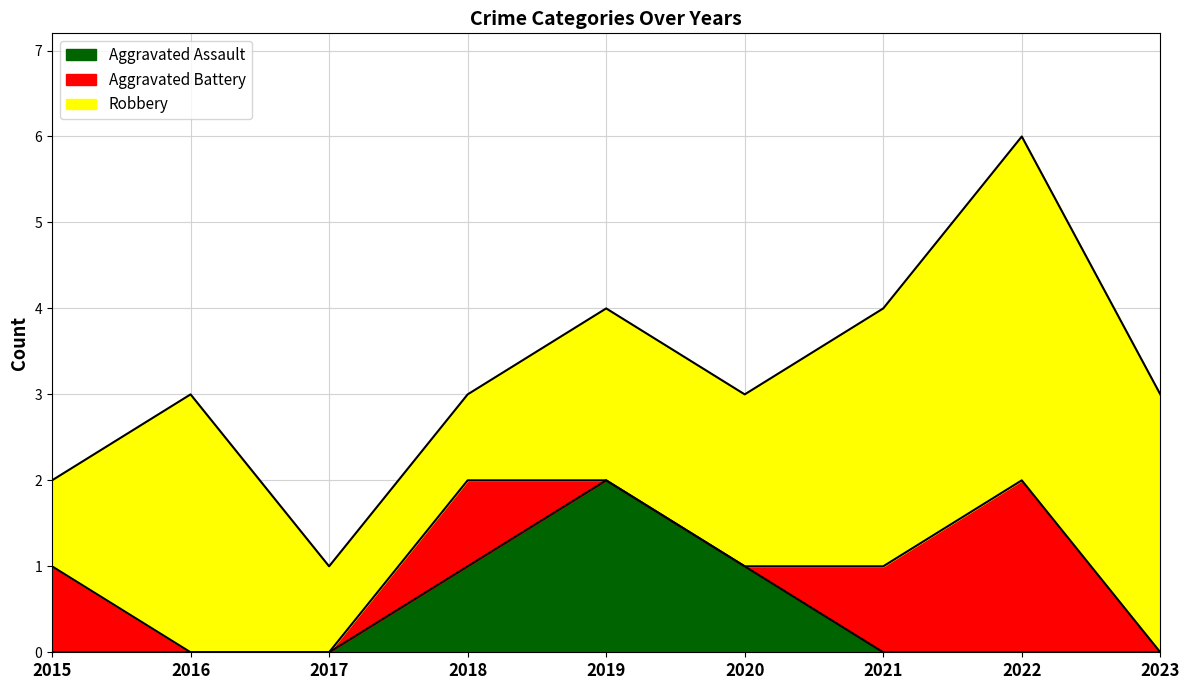

True or false: Aggravated Assault and Robbery intersect in this chart.

False